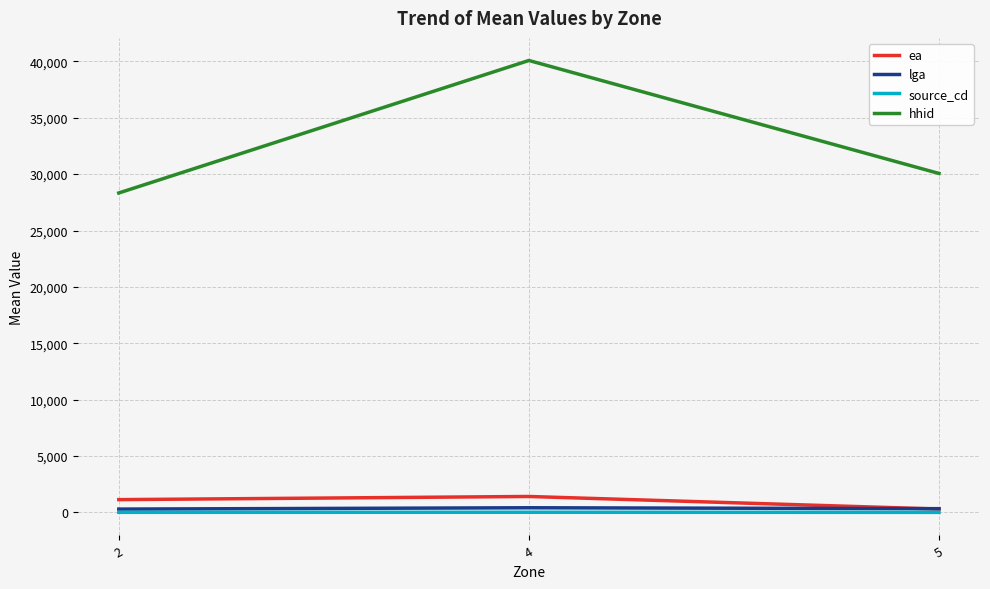

At which label does lga first exceed 328?

4